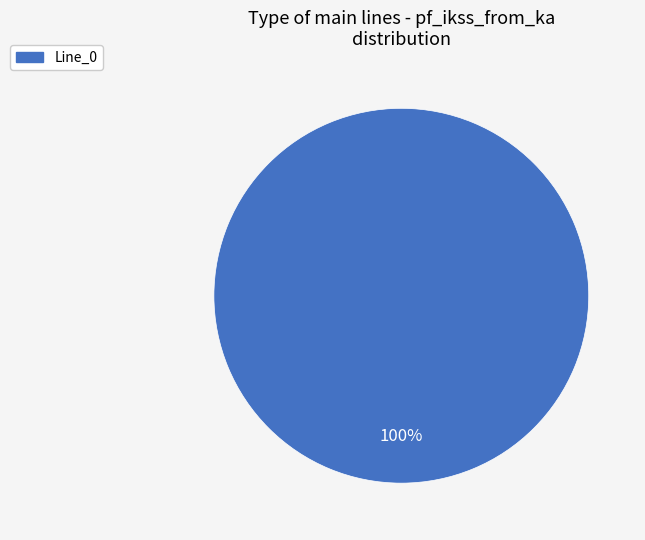

Is there a majority slice in this chart?

Yes